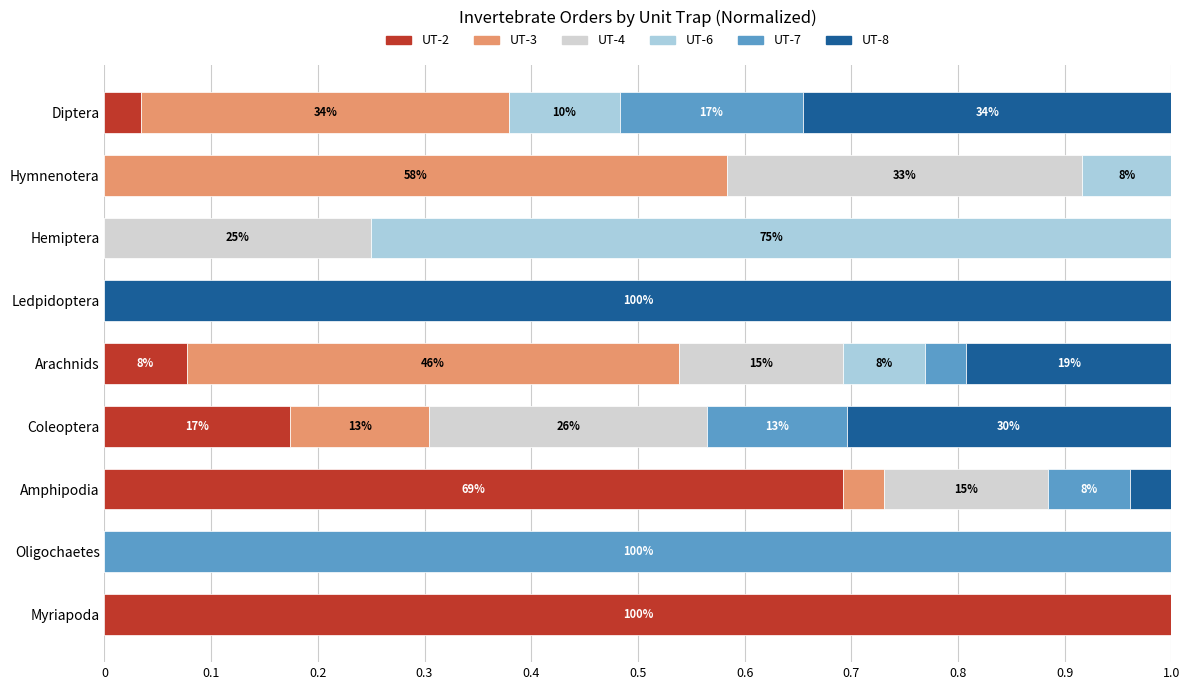

What is the sum of all UT-2 values?

2.0